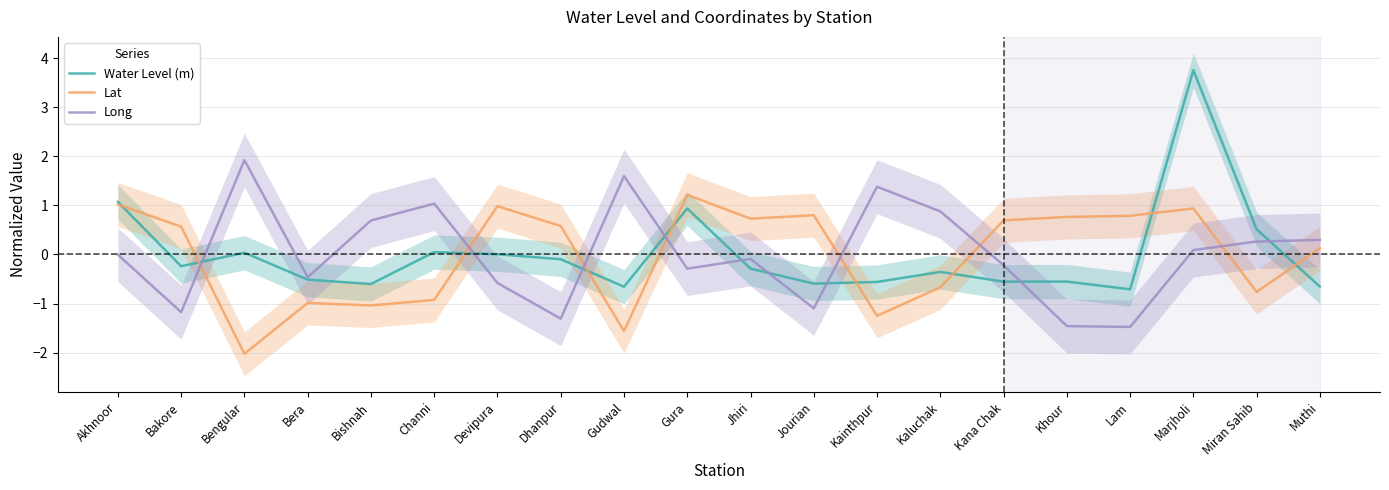

How many positive values does the Water Level (m) series have?

7